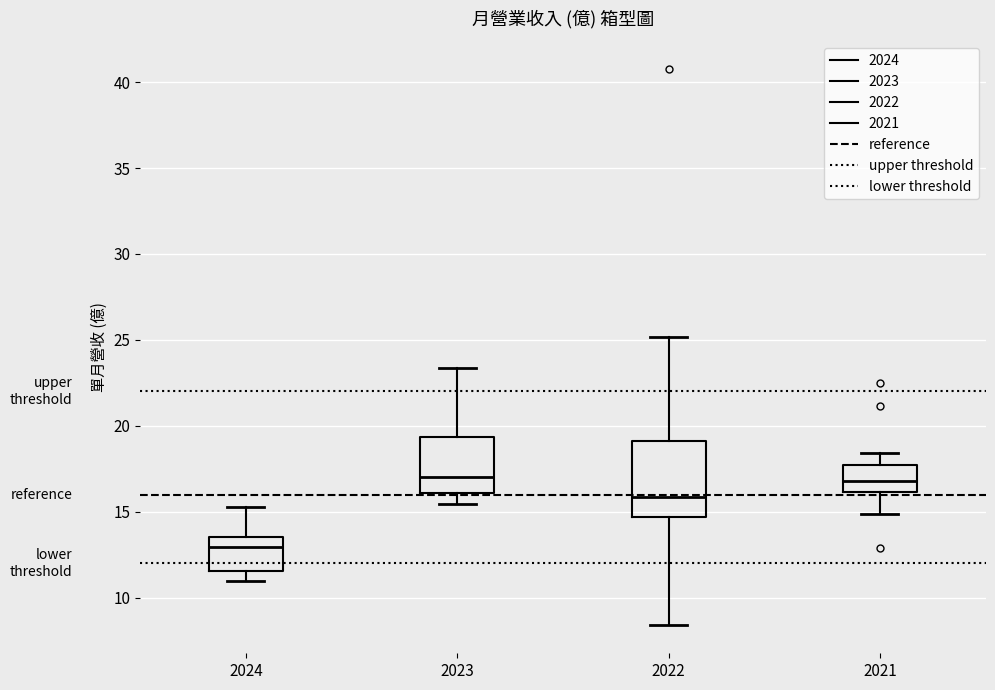

Comparing the boxes themselves (not the whiskers), which one is the tallest?

2022